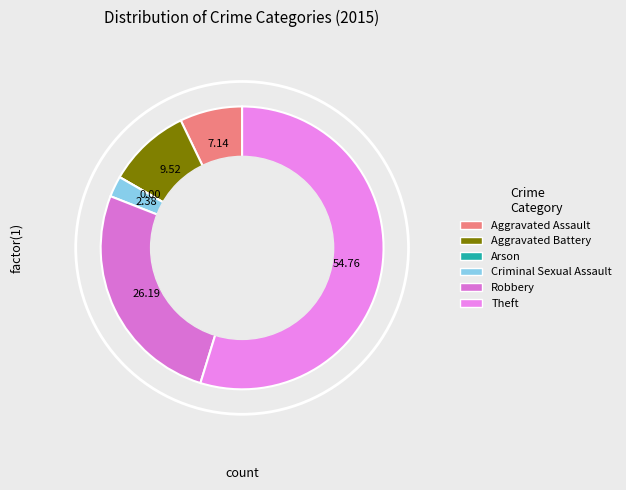

Count the number of slices in the pie.

6